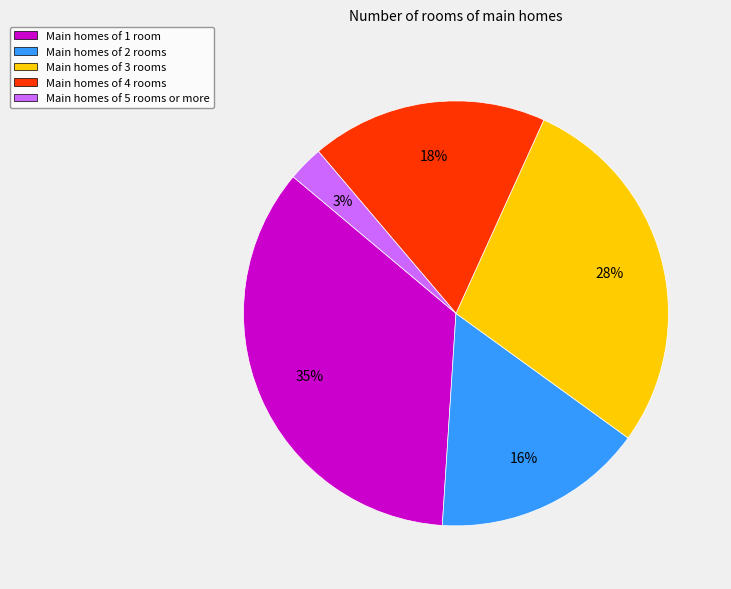

Is there any slice that represents more than half of the pie?

No